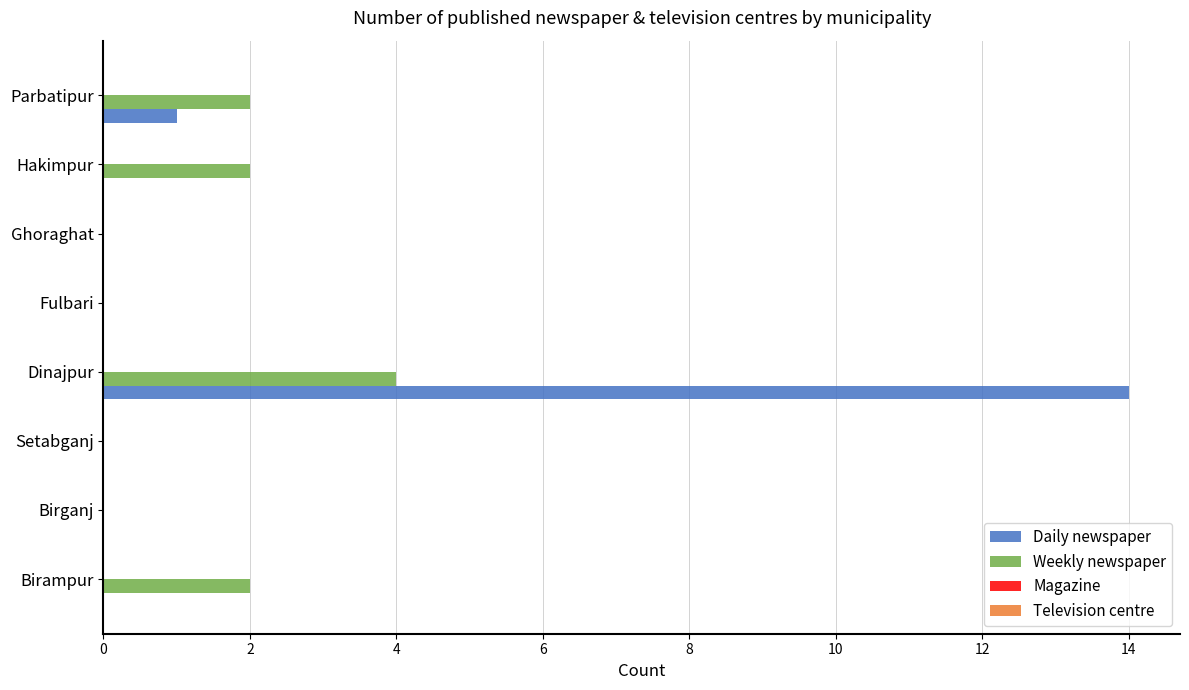

The value of Daily newspaper at Hakimpur is -5. True or false?

False